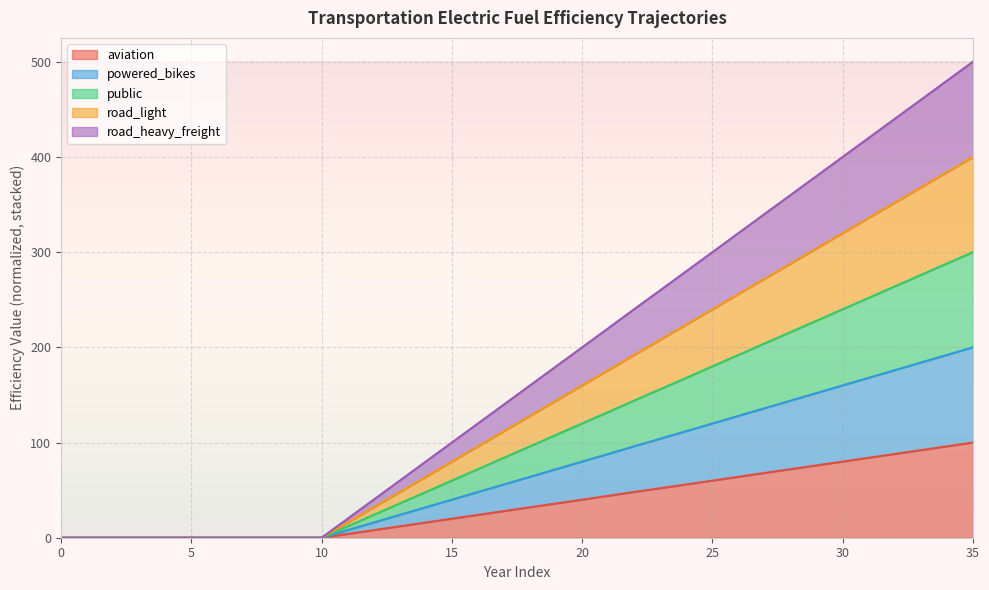

True or false: public and road_light cross at least once.

False